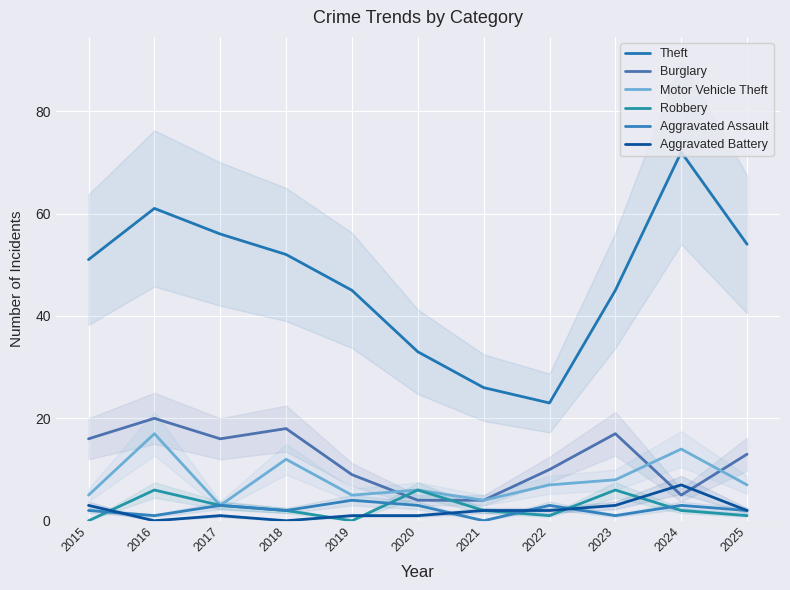

What is the value of the Theft point at the 11th from the left?

54